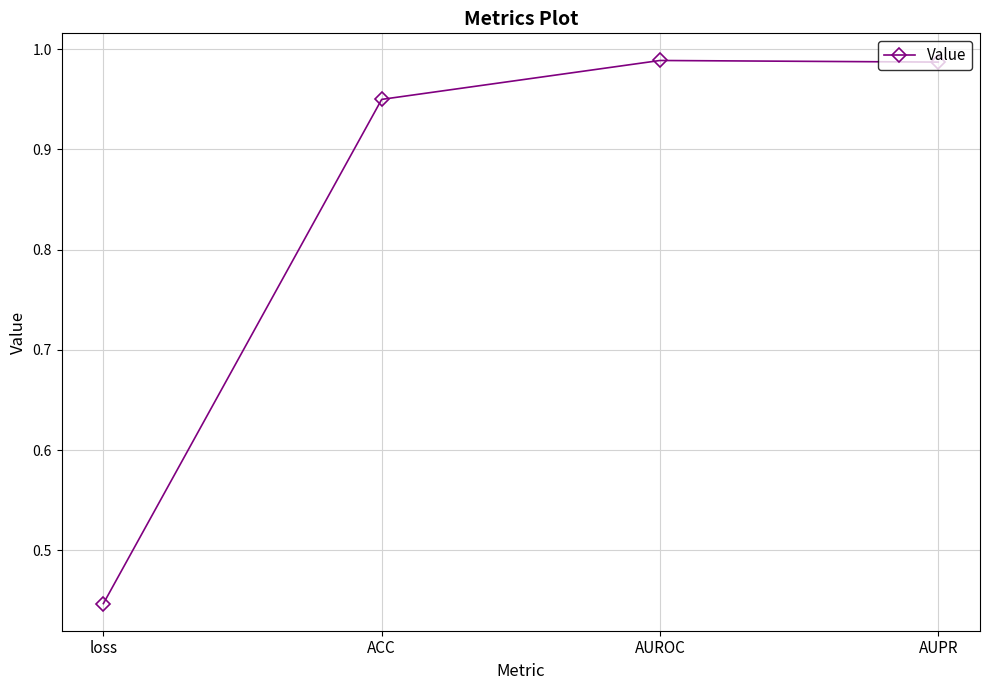

How many lines are shown in the chart?

1